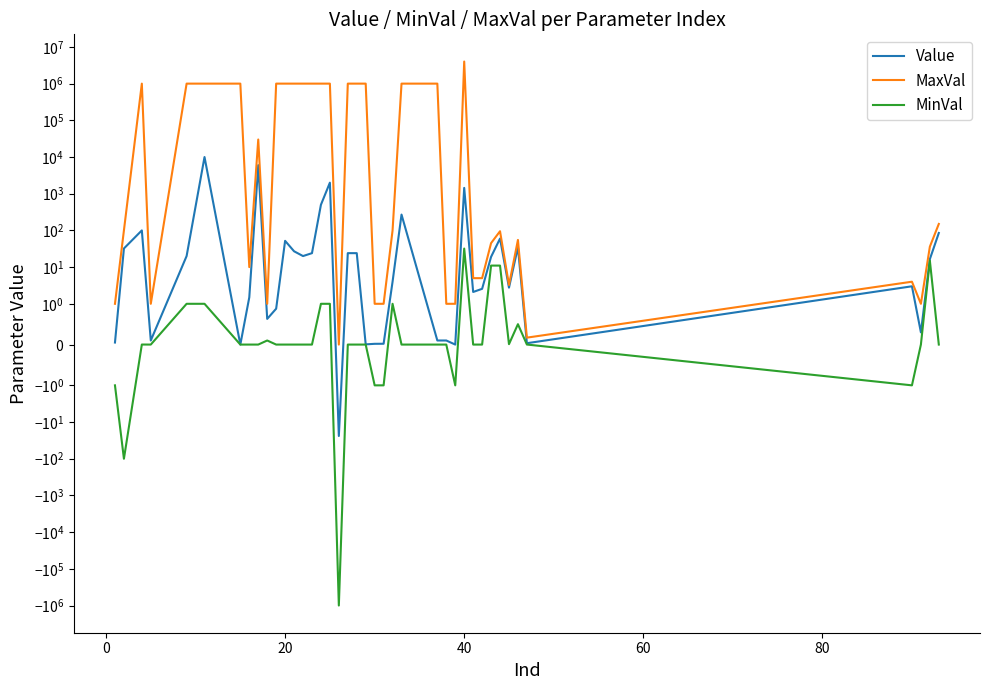

Reading left to right, what are all the values shown in this chart?

Value: 0.1	32.2	100.0	0.1	20.0	10000.0	0.0	1.5	6000.0	0.6	0.9	52.0	27.0	20.0	24.0	500.0	2000.0	-24.0	24.0	24.0	0.0	0.0	0.0	4.0	270.0	0.1	0.1	0.0	1440.0	2.1	2.6	19.0	60.0	2.8	35.0	0.0	3.0	0.3	16.5	85.0
MaxVal: 1.0	100.0	1000000.0	1.0	1000000.0	1000000.0	1000000.0	10.0	30000.0	1.0	1000000.0	1000000.0	1000000.0	1000000.0	1000000.0	1000000.0	1000000.0	-0.0	1000000.0	1000000.0	1000000.0	1.0	1.0	100.0	1000000.0	1000000.0	1.0	1.0	4000000.0	5.0	5.0	45.0	95.0	3.2	55.0	0.2	4.0	1.0	36.0	150.0
MinVal: -1.0	-100.0	0.0	0.0	1.0	1.0	0.0	0.0	0.0	0.1	0.0	0.0	0.0	0.0	0.0	1.0	1.0	-1000000.0	0.0	0.0	0.0	-1.0	-1.0	1.0	0.0	0.0	0.0	-1.0	32.0	0.0	0.0	11.0	11.0	0.0	0.5	0.0	-1.0	0.0	15.0	0.0